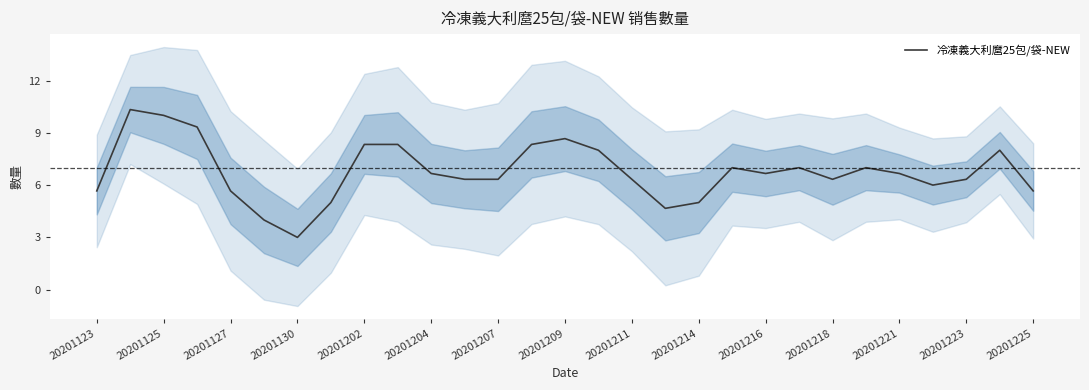

Is it true that the value at 27 is 11.2?

False